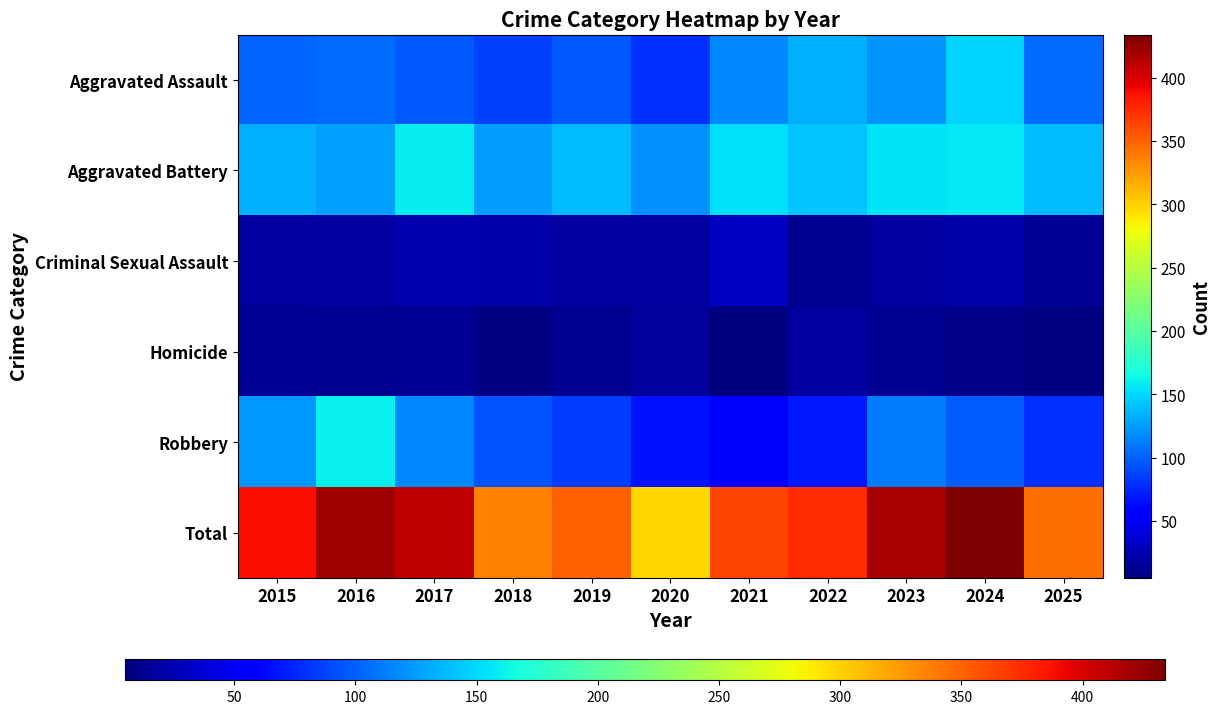

Which category has the lowest value across all series?

2021